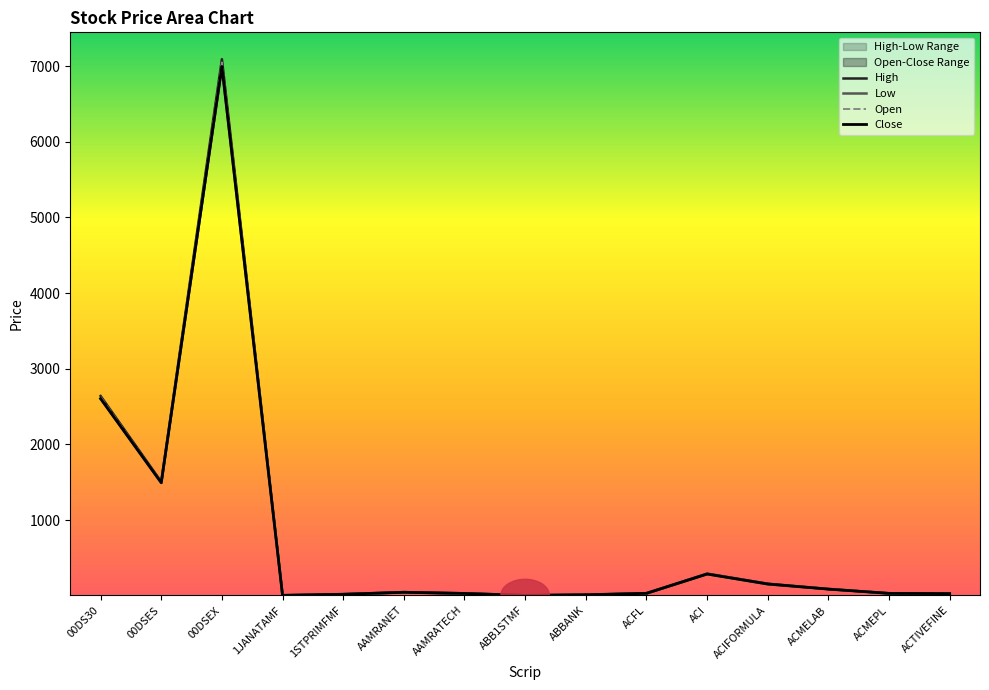

How many values in the High series exceed 34?

8